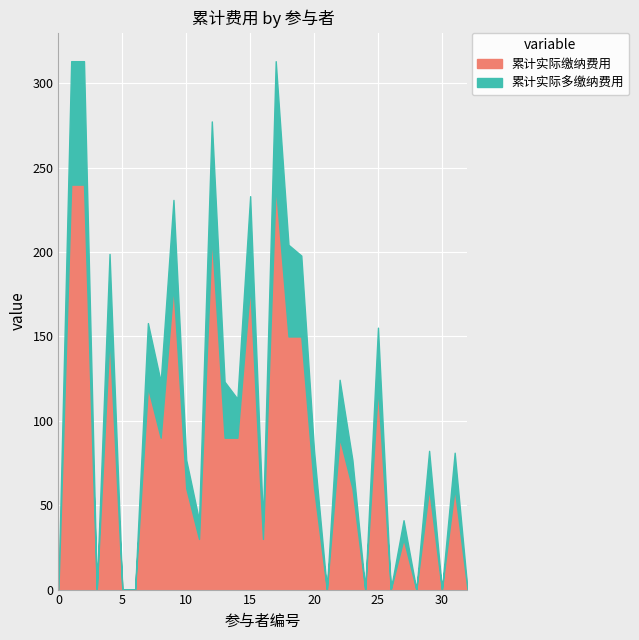

Is it true that 累计实际缴纳费用 equals 100.9 at Oo内拉祖里oO?

False